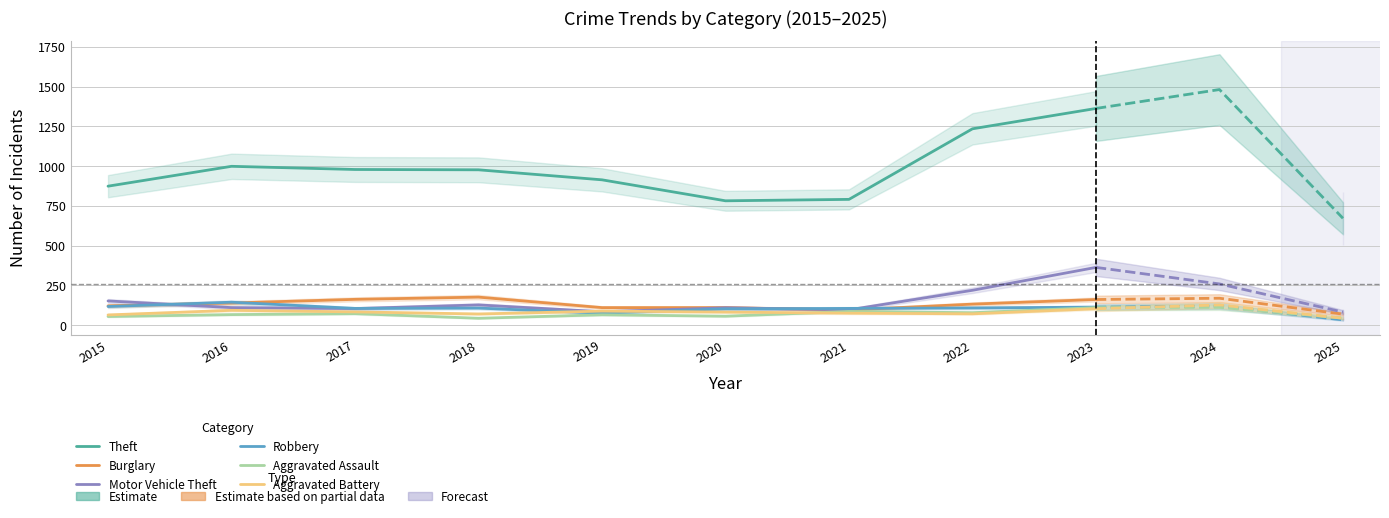

What is the total value across all series at 2023?

2213